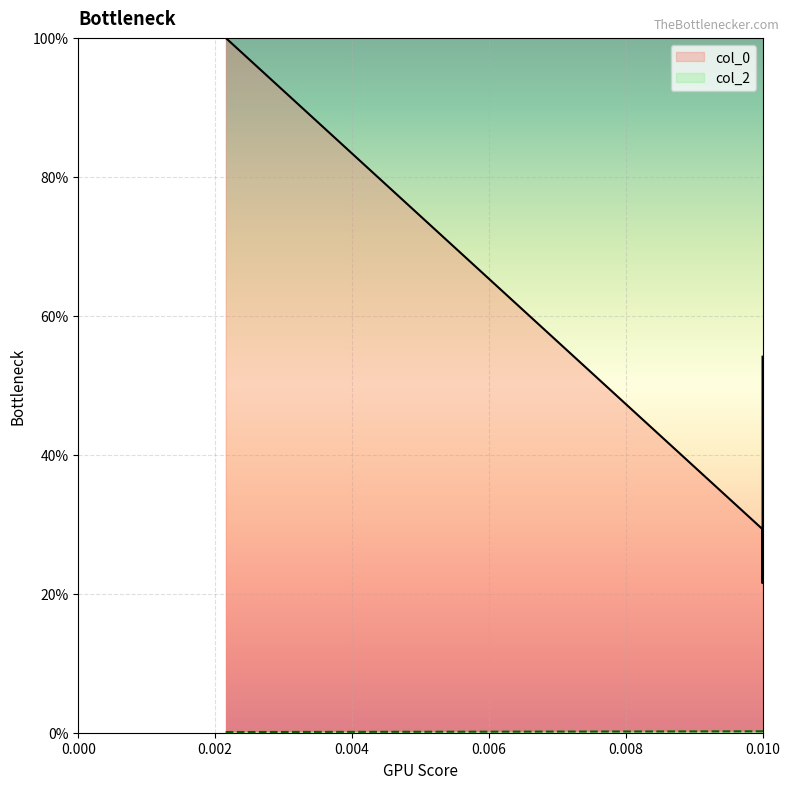

What is the difference between the col_2 values at 0.01 and 0.002154434690031882?

0.1